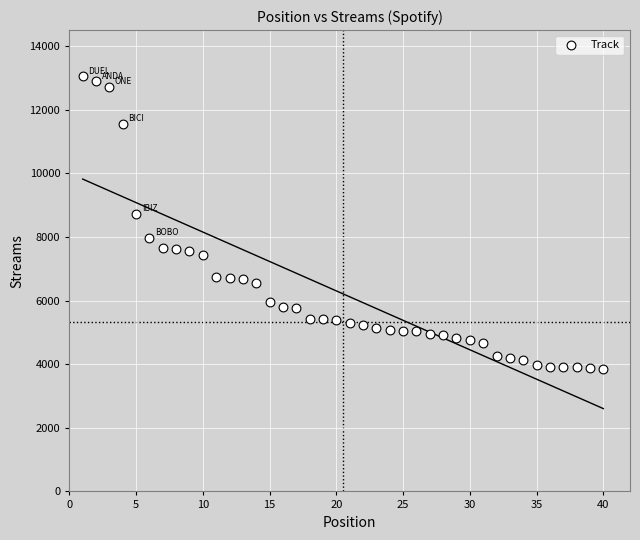

What Y value in the scatter plot is closest to 8451?

8714